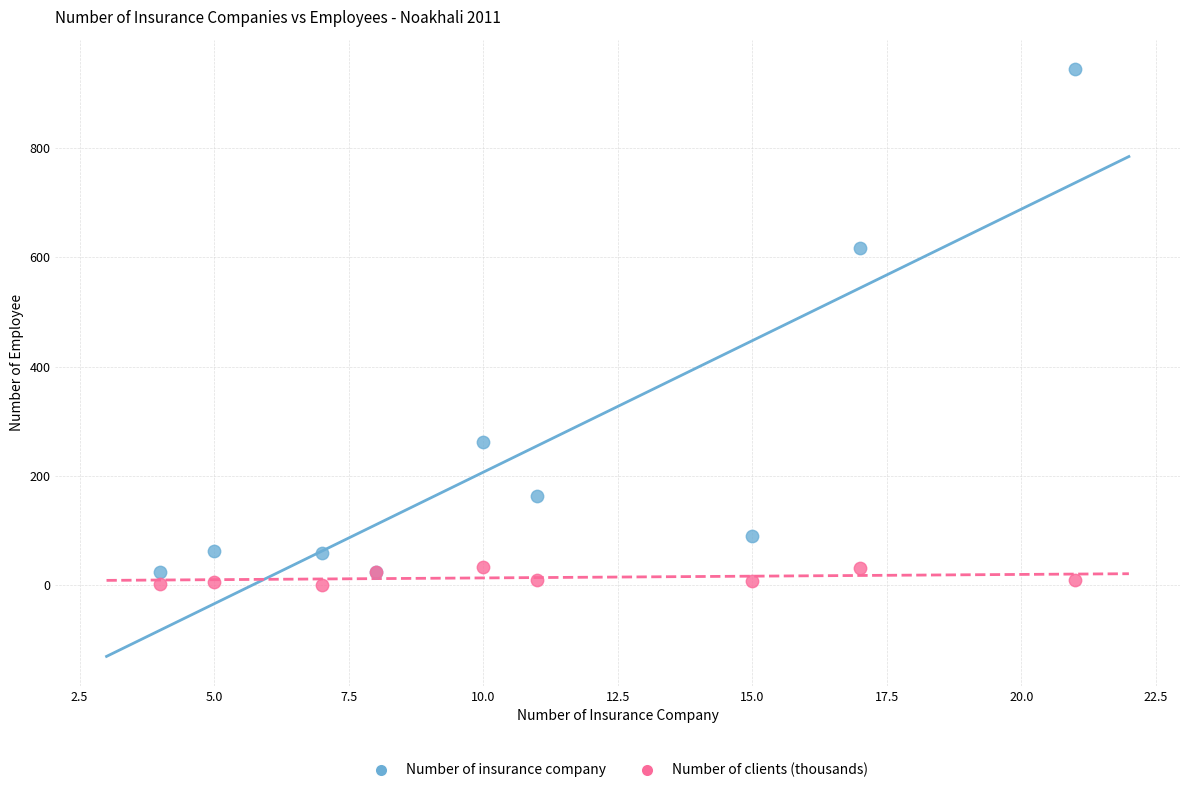

What are all the series names shown in the legend?

Number of insurance company, Number of clients (thousands)